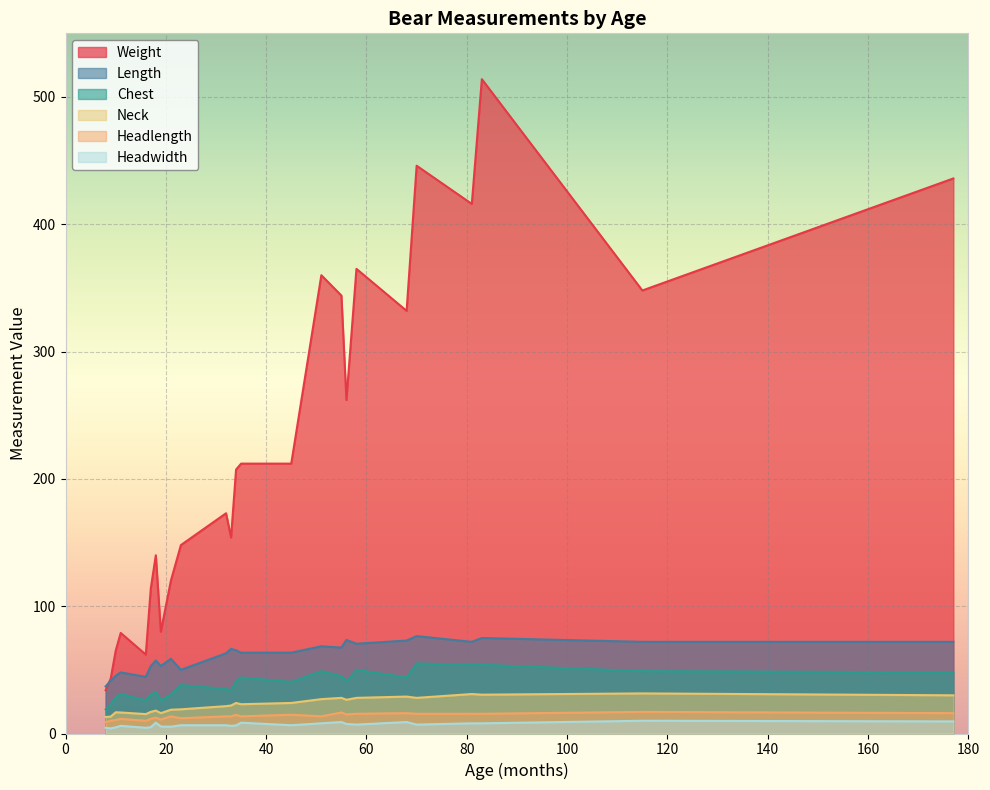

What is the difference between the Headwidth values at 19 and 45?

1.0